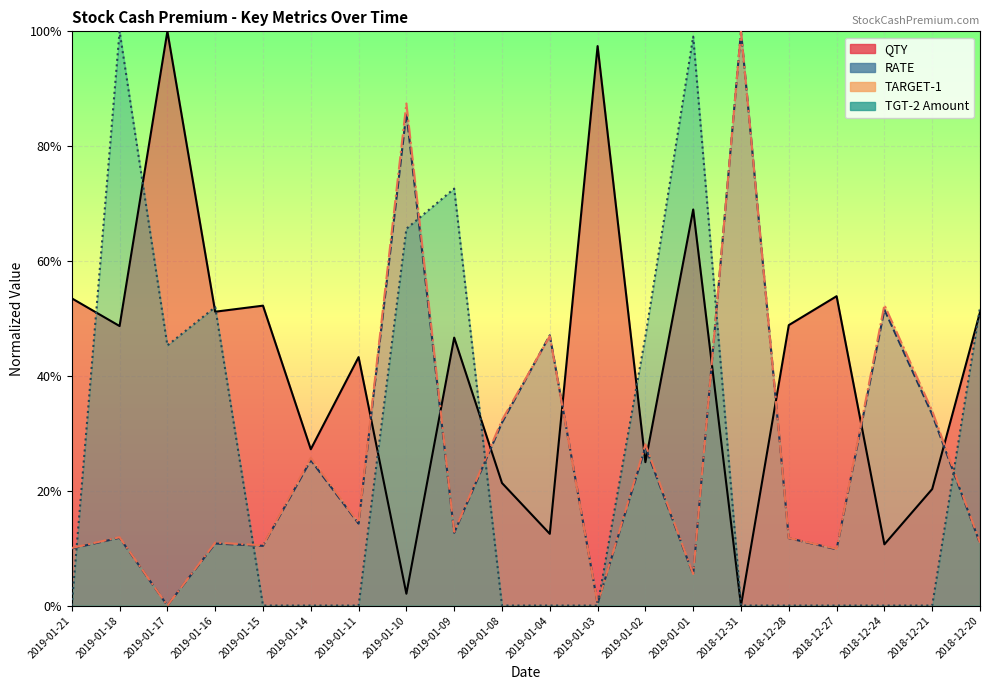

Reading left to right, extract all data points from this chart.

QTY: 2019-01-21=0.5	2019-01-18=0.5	2019-01-17=1.0	2019-01-16=0.5	2019-01-15=0.5	2019-01-14=0.3	2019-01-11=0.4	2019-01-10=0.0	2019-01-09=0.5	2019-01-08=0.2	2019-01-04=0.1	2019-01-03=1.0	2019-01-02=0.2	2019-01-01=0.7	2018-12-31=0.0	2018-12-28=0.5	2018-12-27=0.5	2018-12-24=0.1	2018-12-21=0.2	2018-12-20=0.5
RATE: 2019-01-21=0.1	2019-01-18=0.1	2019-01-17=0.0	2019-01-16=0.1	2019-01-15=0.1	2019-01-14=0.3	2019-01-11=0.1	2019-01-10=0.9	2019-01-09=0.1	2019-01-08=0.3	2019-01-04=0.5	2019-01-03=0.0	2019-01-02=0.3	2019-01-01=0.1	2018-12-31=1.0	2018-12-28=0.1	2018-12-27=0.1	2018-12-24=0.5	2018-12-21=0.3	2018-12-20=0.1
TARGET-1: 2019-01-21=0.1	2019-01-18=0.1	2019-01-17=0.0	2019-01-16=0.1	2019-01-15=0.1	2019-01-14=0.3	2019-01-11=0.1	2019-01-10=0.9	2019-01-09=0.1	2019-01-08=0.3	2019-01-04=0.5	2019-01-03=0.0	2019-01-02=0.3	2019-01-01=0.1	2018-12-31=1.0	2018-12-28=0.1	2018-12-27=0.1	2018-12-24=0.5	2018-12-21=0.3	2018-12-20=0.1
TGT-2 Amount: 2019-01-21=0.0	2019-01-18=1.0	2019-01-17=0.5	2019-01-16=0.5	2019-01-15=0.0	2019-01-14=0.0	2019-01-11=0.0	2019-01-10=0.7	2019-01-09=0.7	2019-01-08=0.0	2019-01-04=0.0	2019-01-03=0.0	2019-01-02=0.5	2019-01-01=1.0	2018-12-31=0.0	2018-12-28=0.0	2018-12-27=0.0	2018-12-24=0.0	2018-12-21=0.0	2018-12-20=0.5